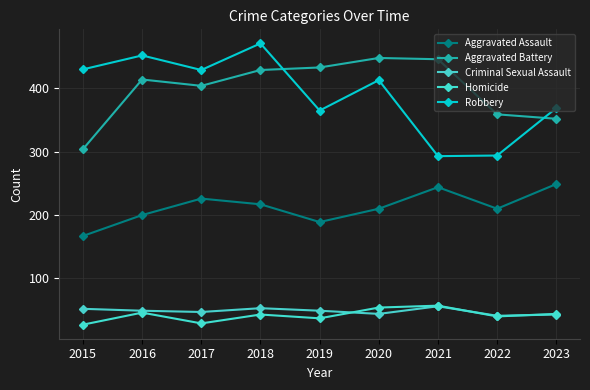

What is the sum of the Criminal Sexual Assault values at 2015 and 2019?

101